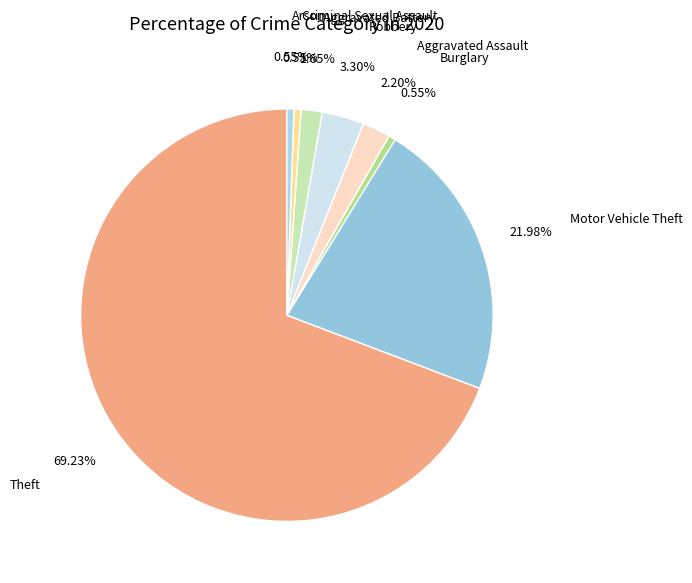

Does any single category account for the majority?

Yes